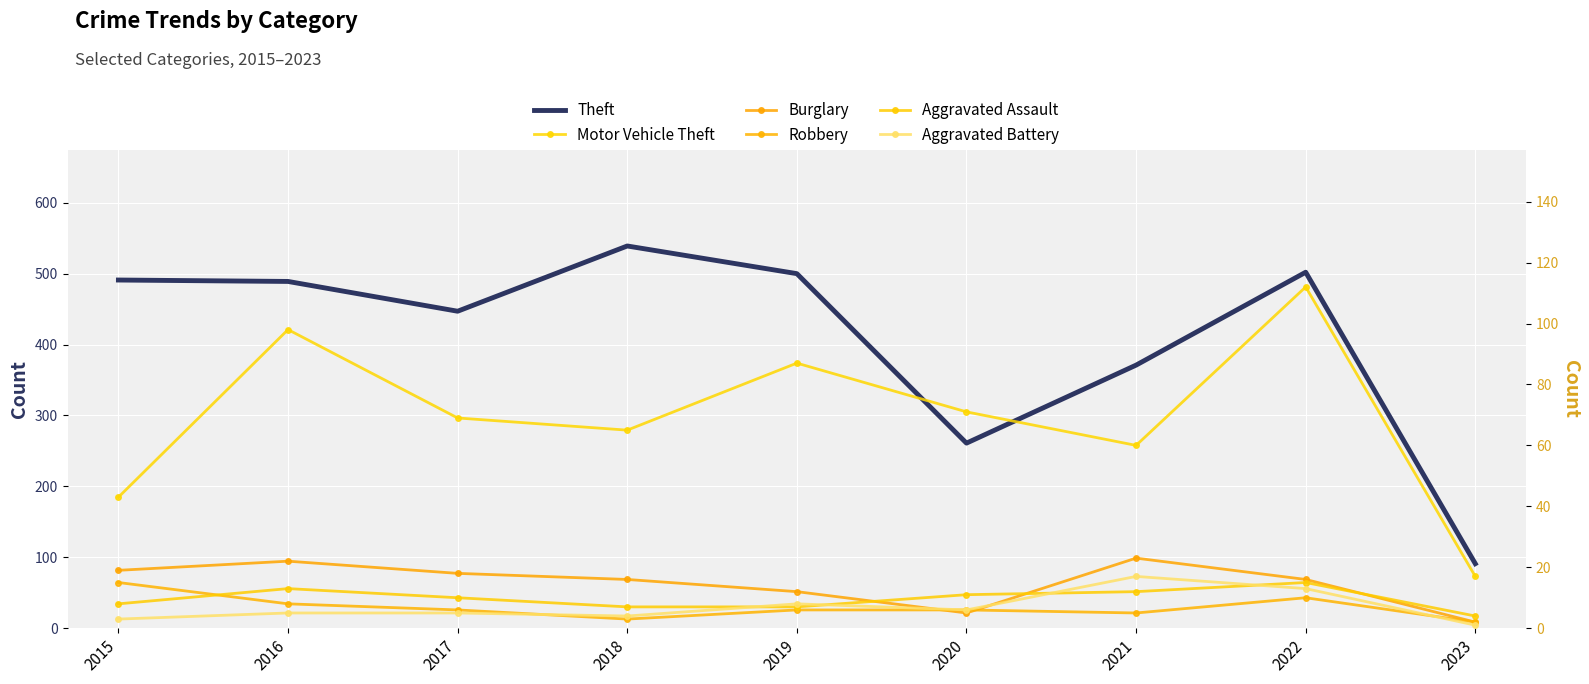

Which label corresponds to the smallest value in the chart?

2023